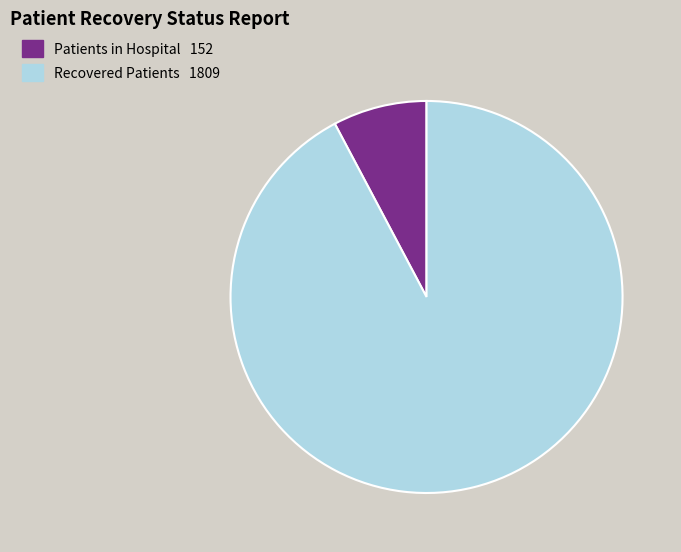

Does any single category account for the majority?

Yes